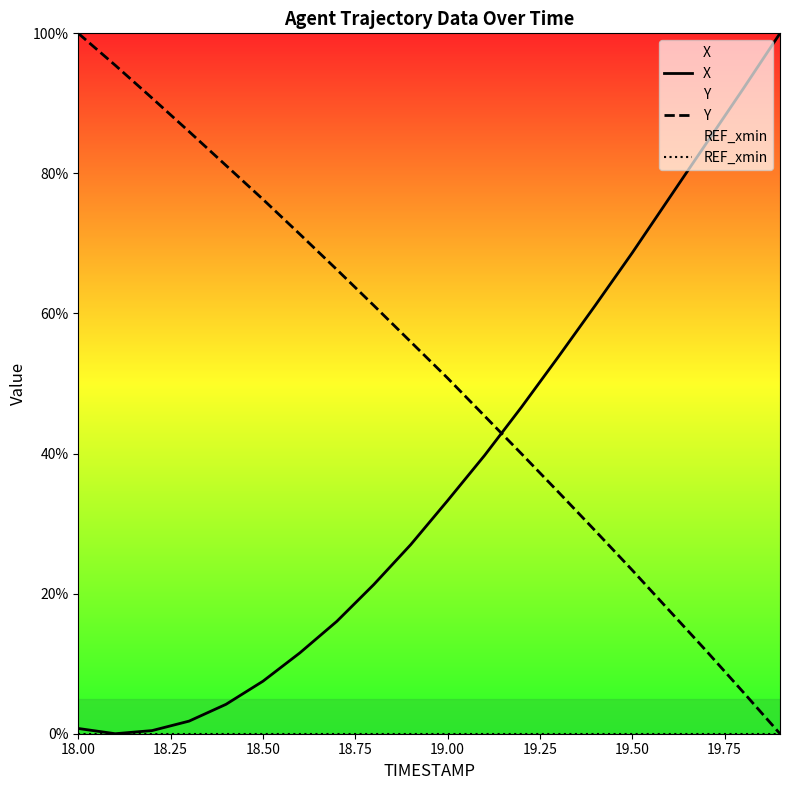

Count the number of data series in this chart.

3